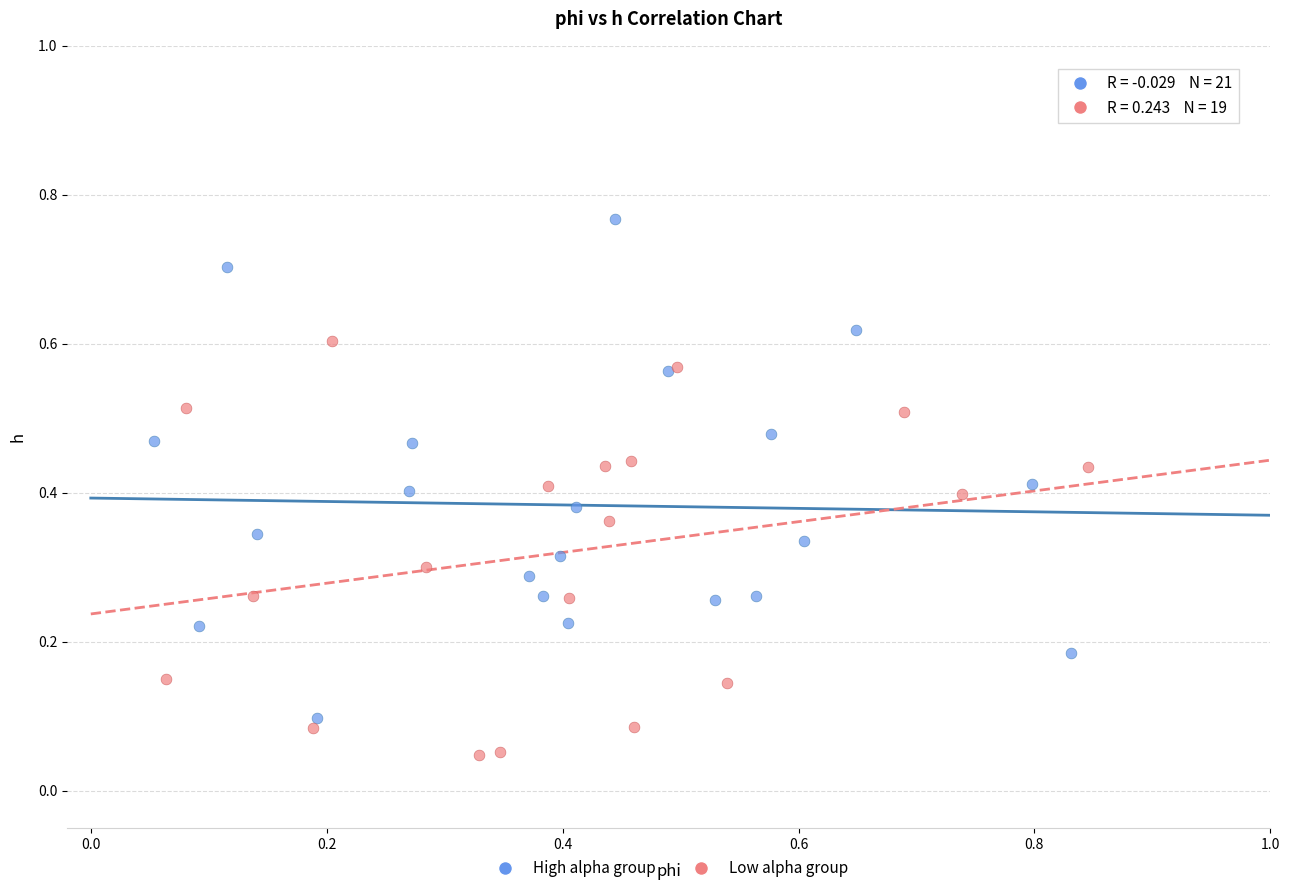

Which series has the widest spread of Y values?

High alpha group